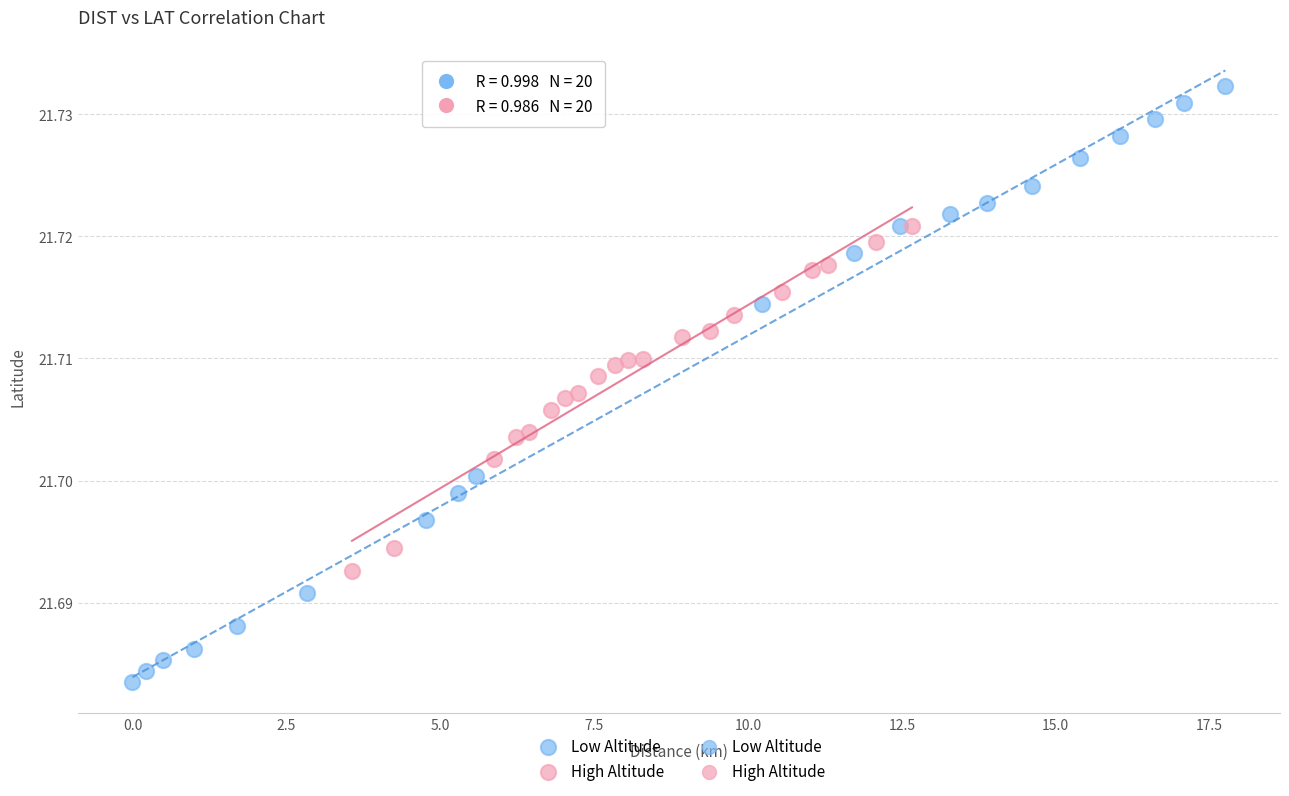

Which series reaches the minimum Y coordinate?

Low Altitude